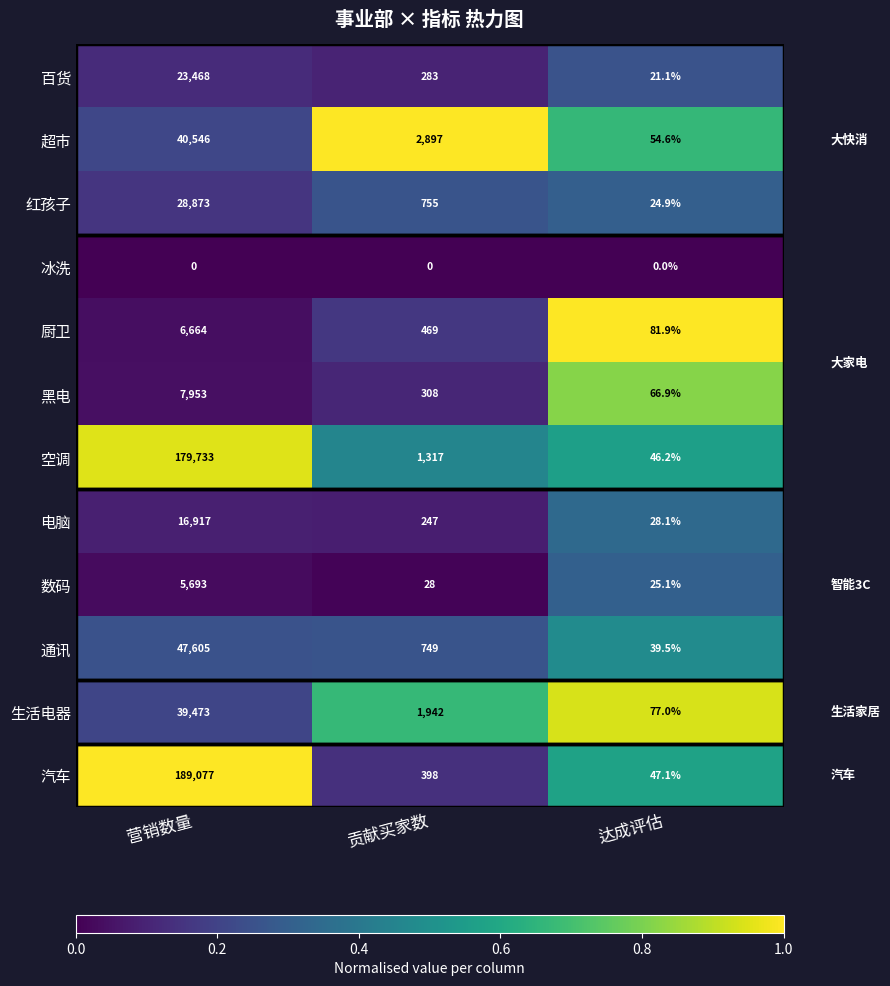

What is the total value across all series at 营销数量?

586002.0